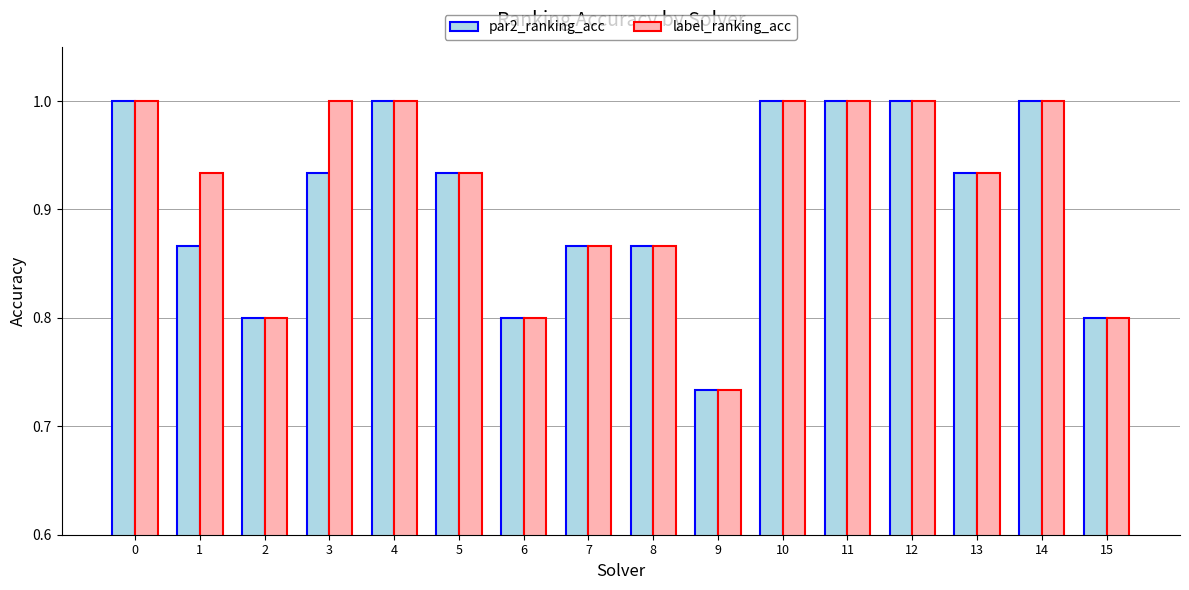

Are the bars horizontal?

No